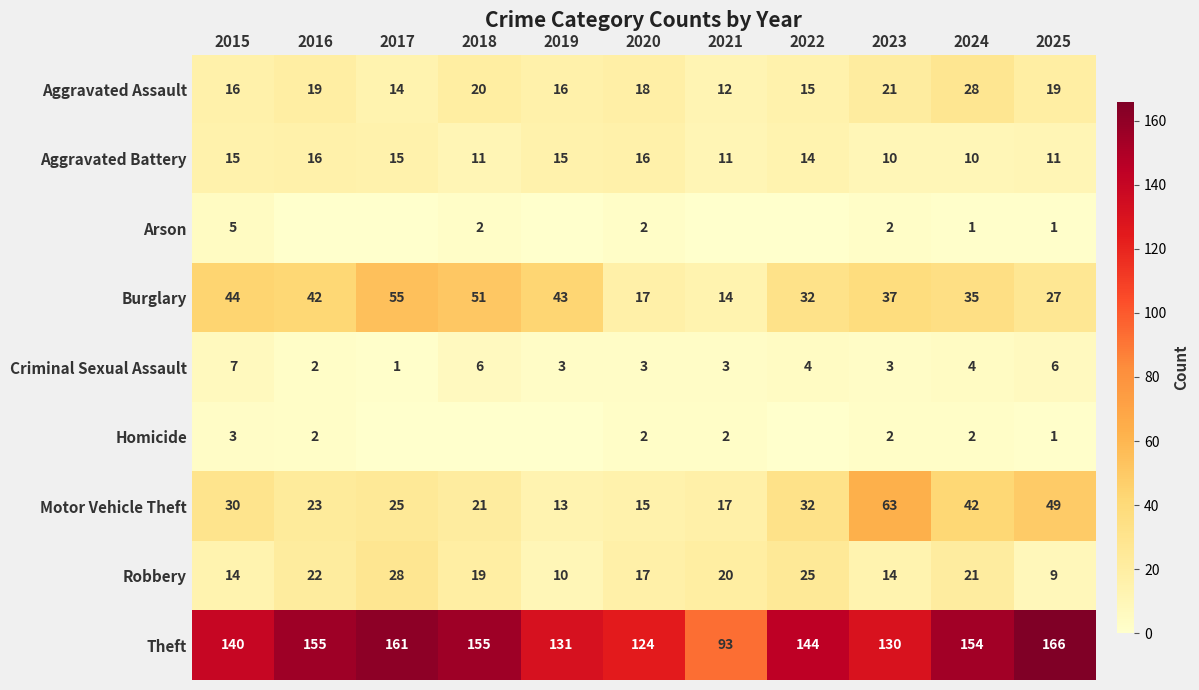

At which label does Aggravated Battery first exceed 14?

2015